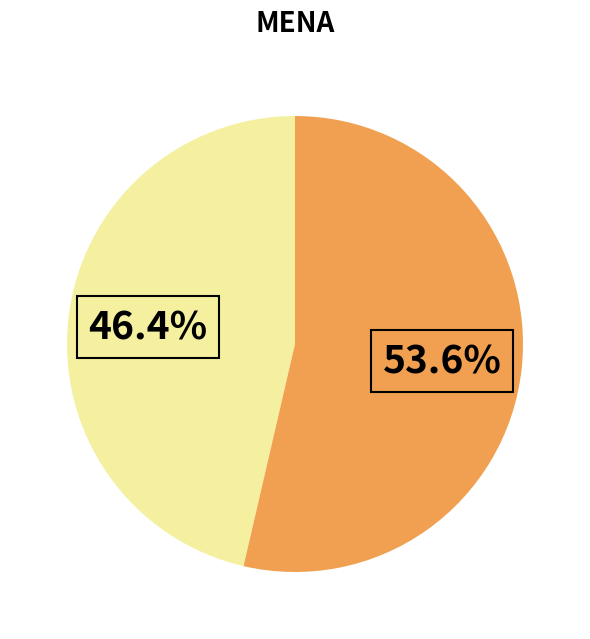

Is there any slice that represents more than half of the pie?

Yes